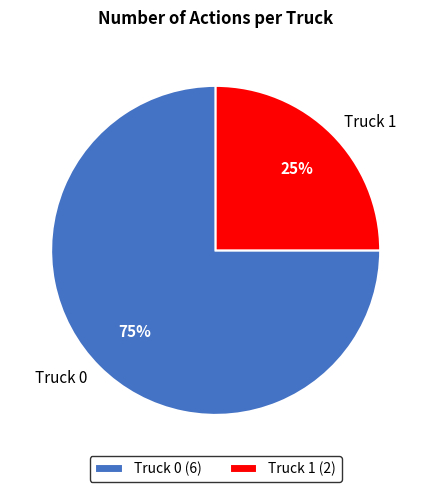

To the nearest percent, what is the difference between the largest and smallest slice percentages?

50%